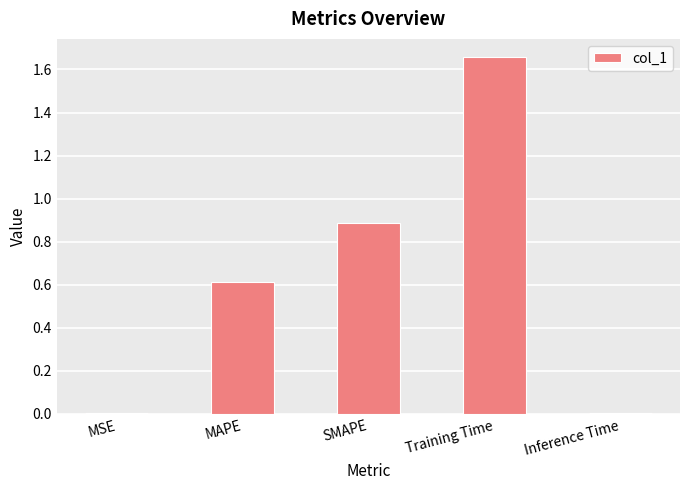

What is the difference between the values at MAPE and Training Time?

1.0